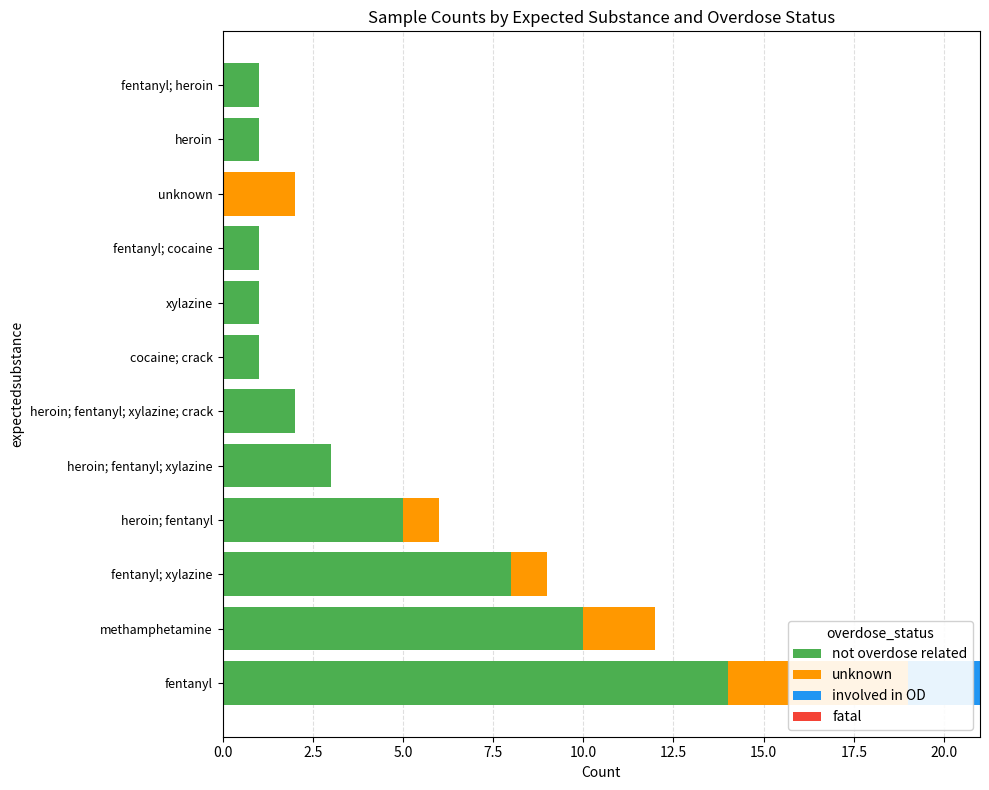

How many series are shown in this chart?

4